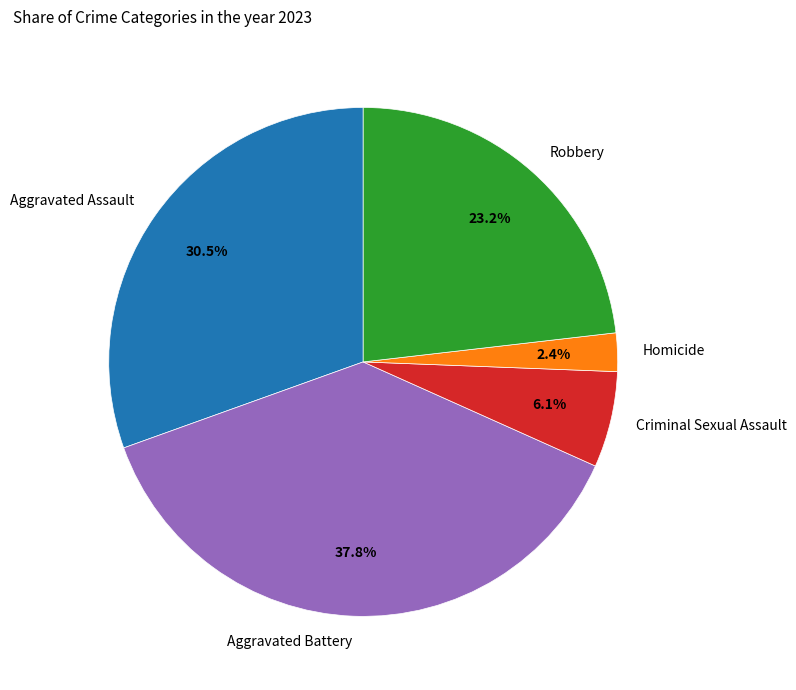

To the nearest percent, what is the combined percentage of Aggravated Battery and Aggravated Assault?

68%